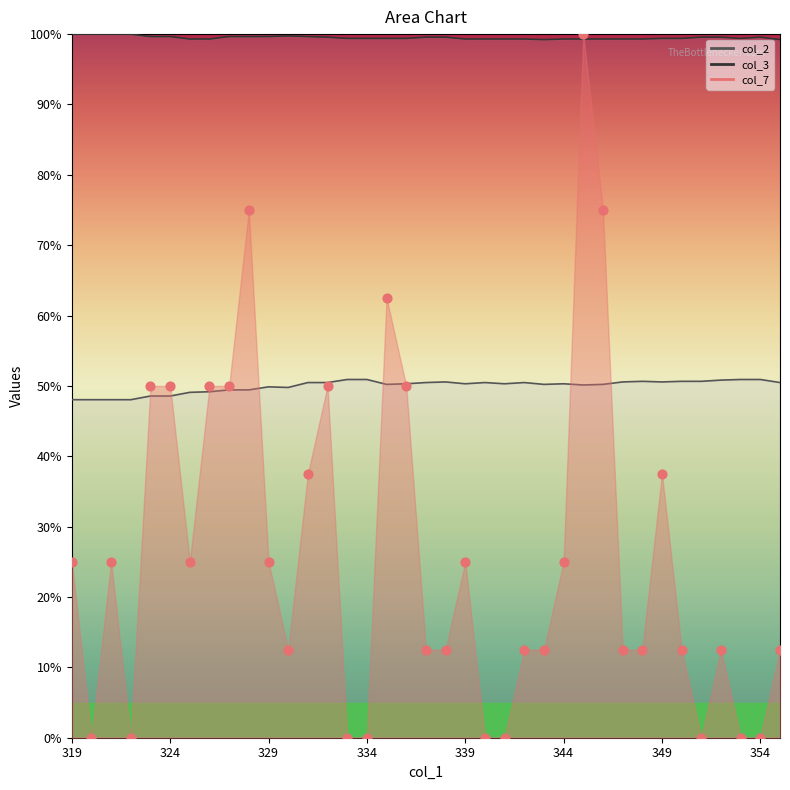

Which series reaches the minimum Y coordinate?

col_7